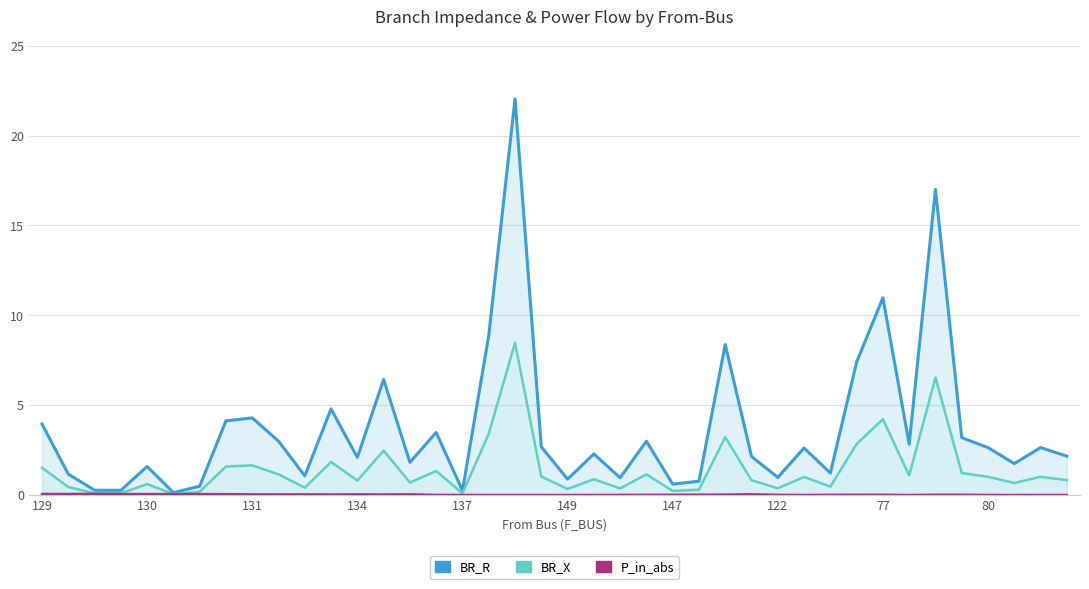

How many distinct data groups are displayed?

3